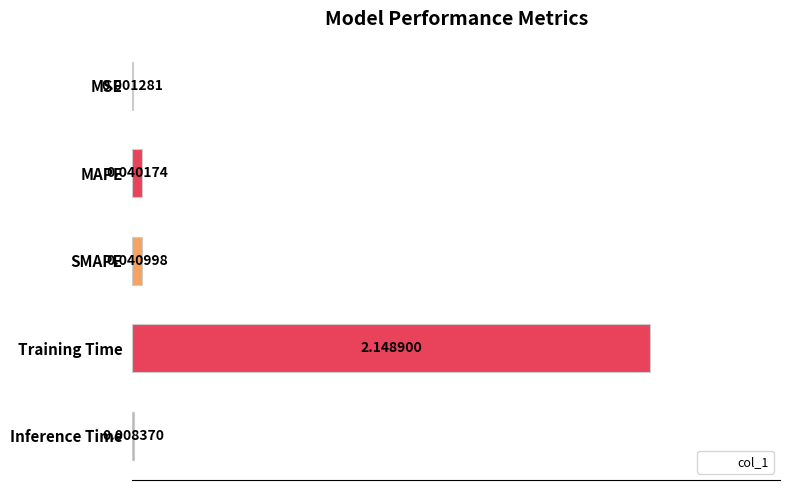

What is the sum of all values?

2.2